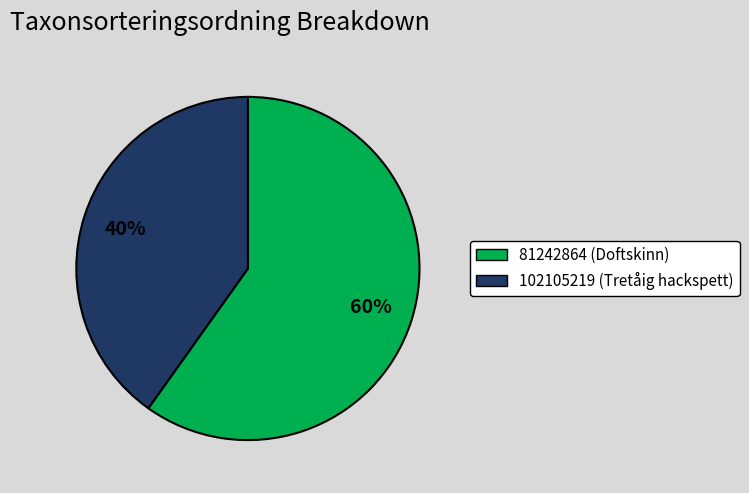

Which slice is the smallest?

102105219